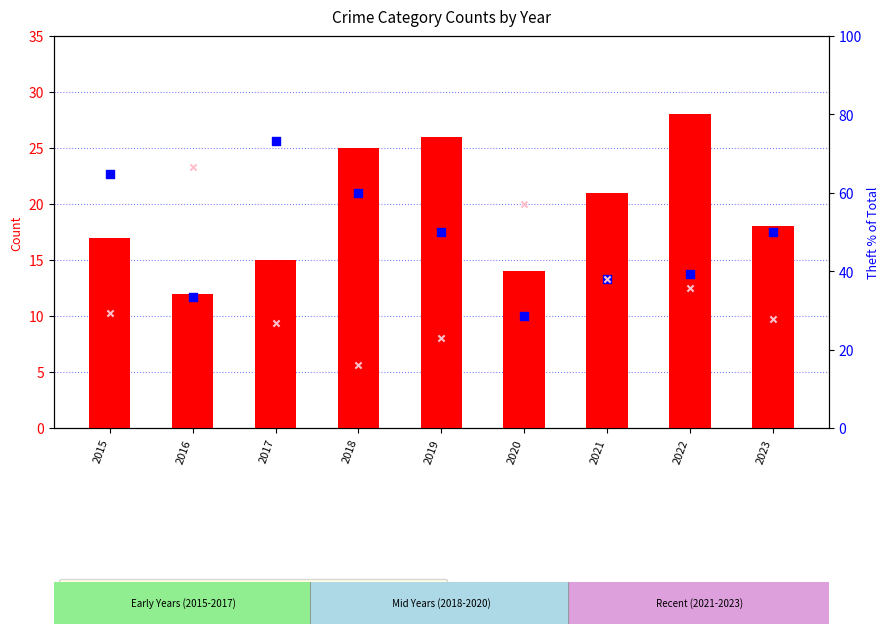

Which series contains the lowest Y value?

Total